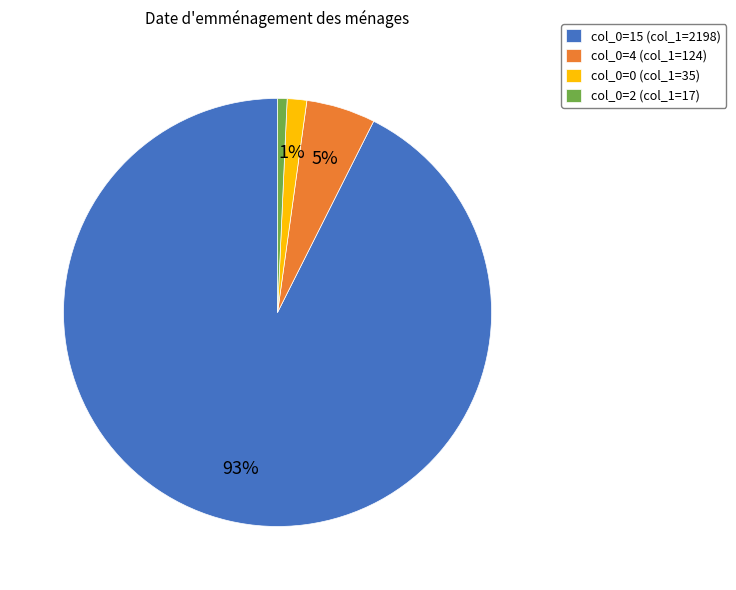

Is it true that col_0=15 (col_1=2198) is 83% of the pie?

False